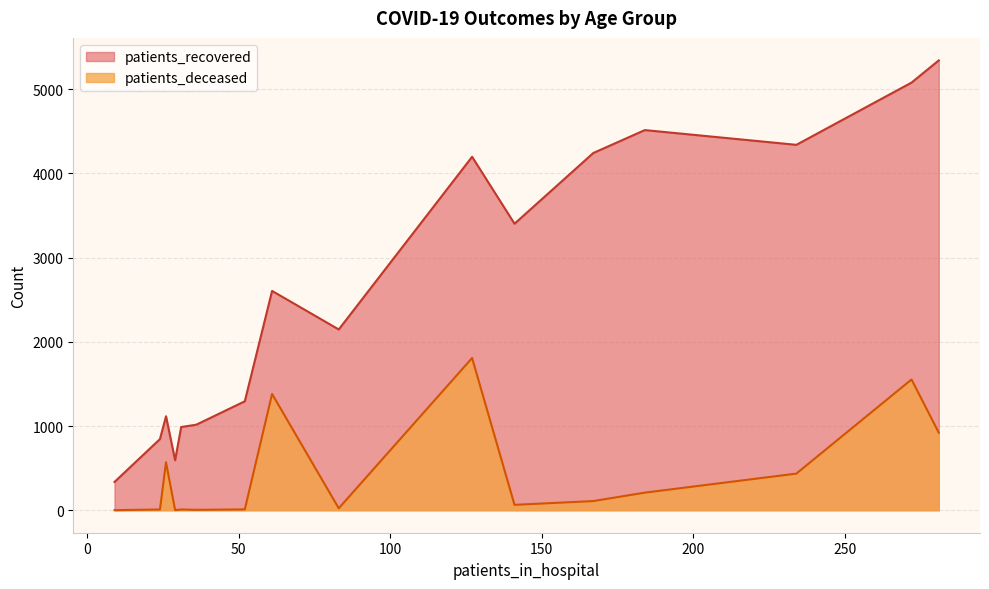

True or false: patients_recovered and patients_deceased intersect in this chart.

False